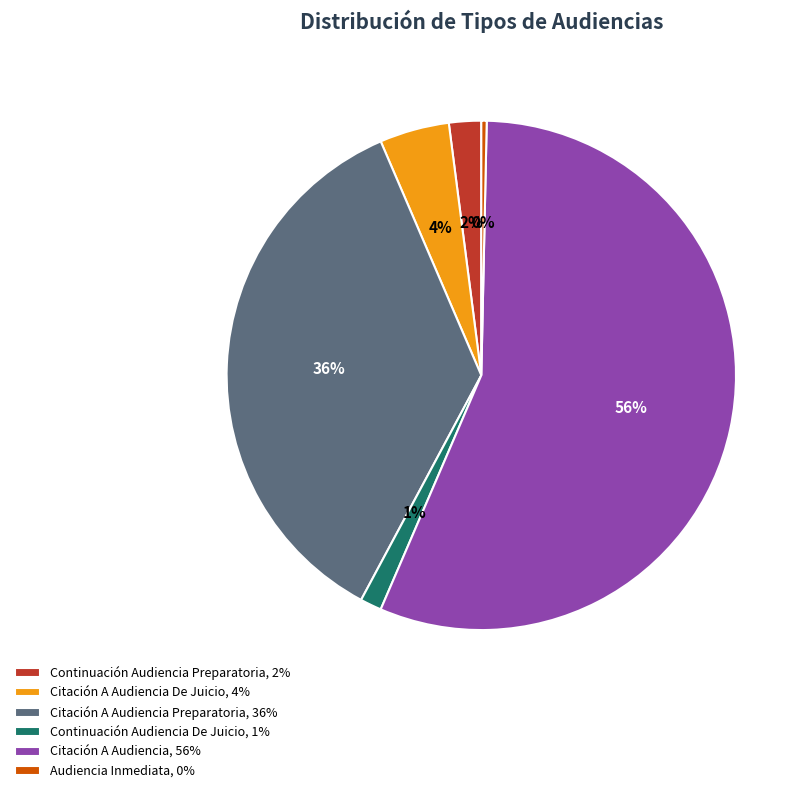

What is the largest slice in the pie chart?

Citación A Audiencia, 56%